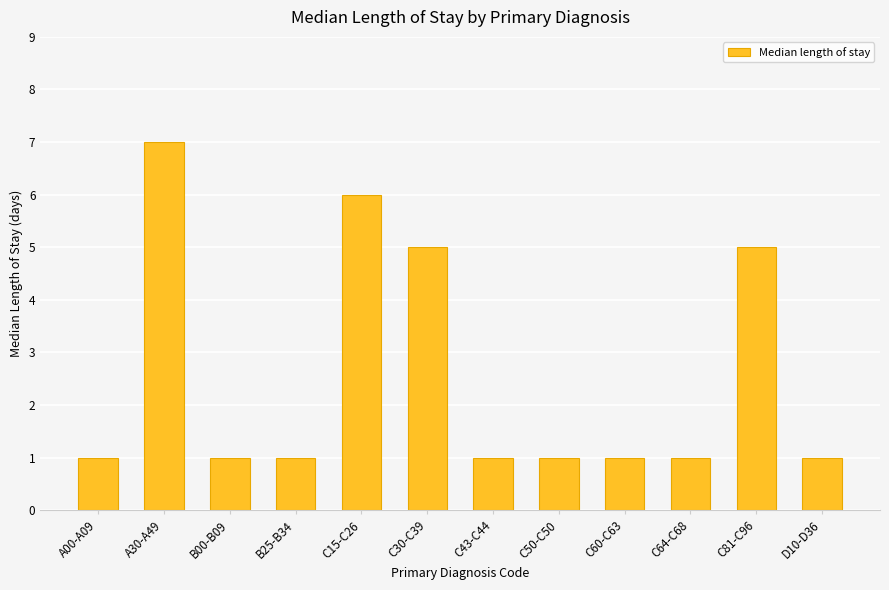

At which category does the chart reach its peak across all series?

A30-A49